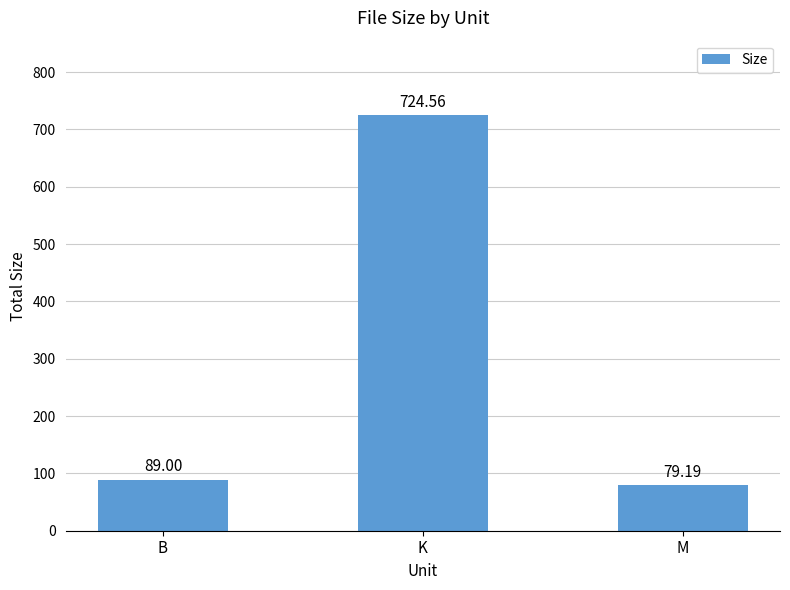

True or false: the data shows 79.2 at M.

True